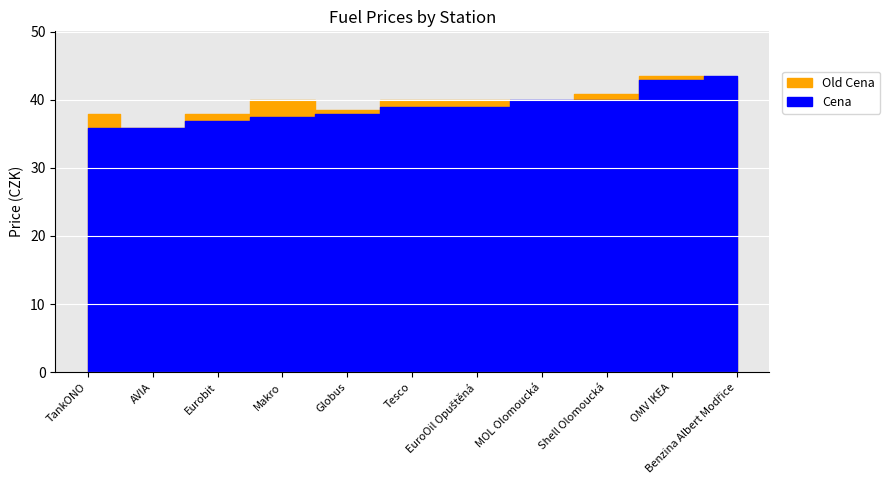

What is the spread (max minus min) of values at Makro?

2.4